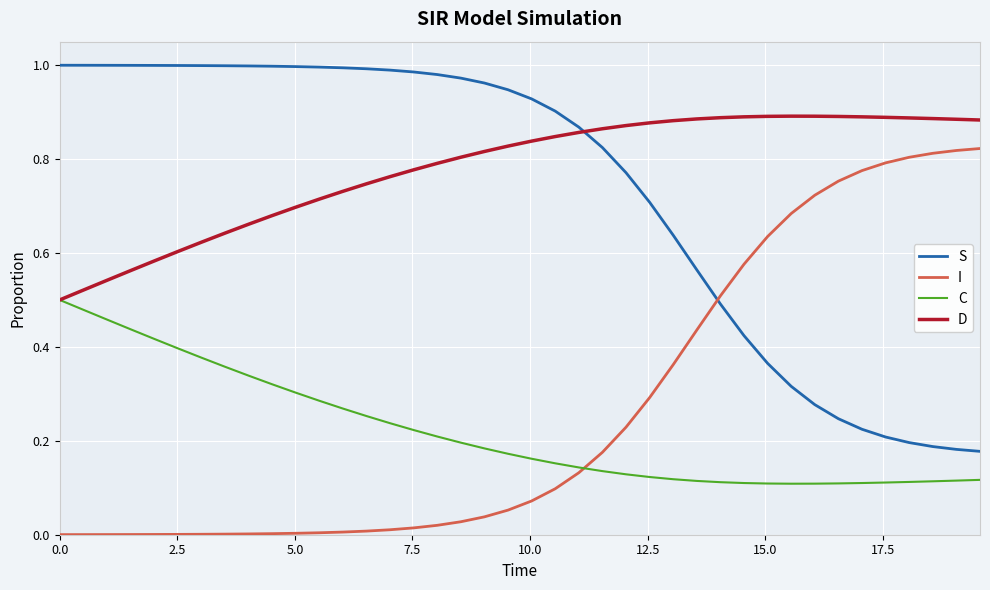

List the series in order of their peak value, highest first.

S, D, I, C